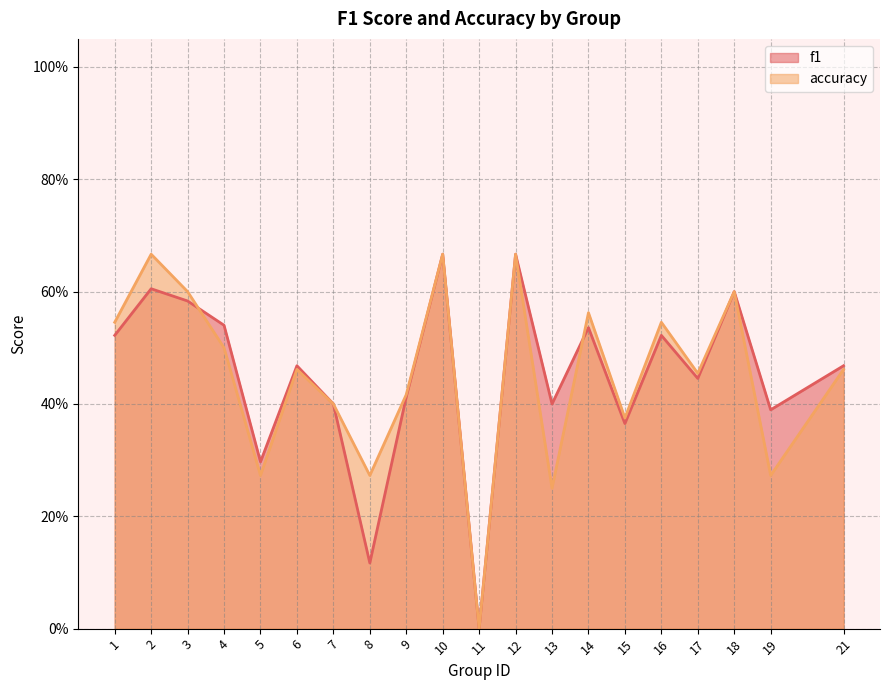

What is the approximate value of accuracy at 1?

0.5